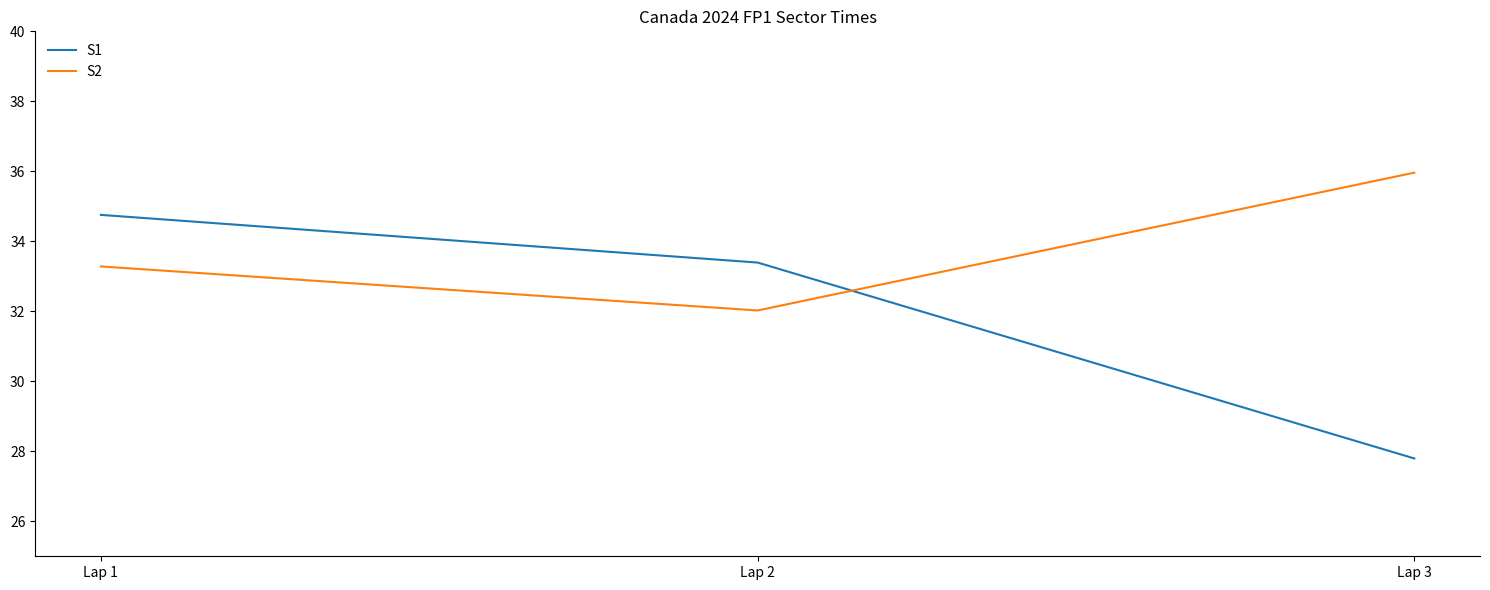

What is the greatest value displayed?

36.0